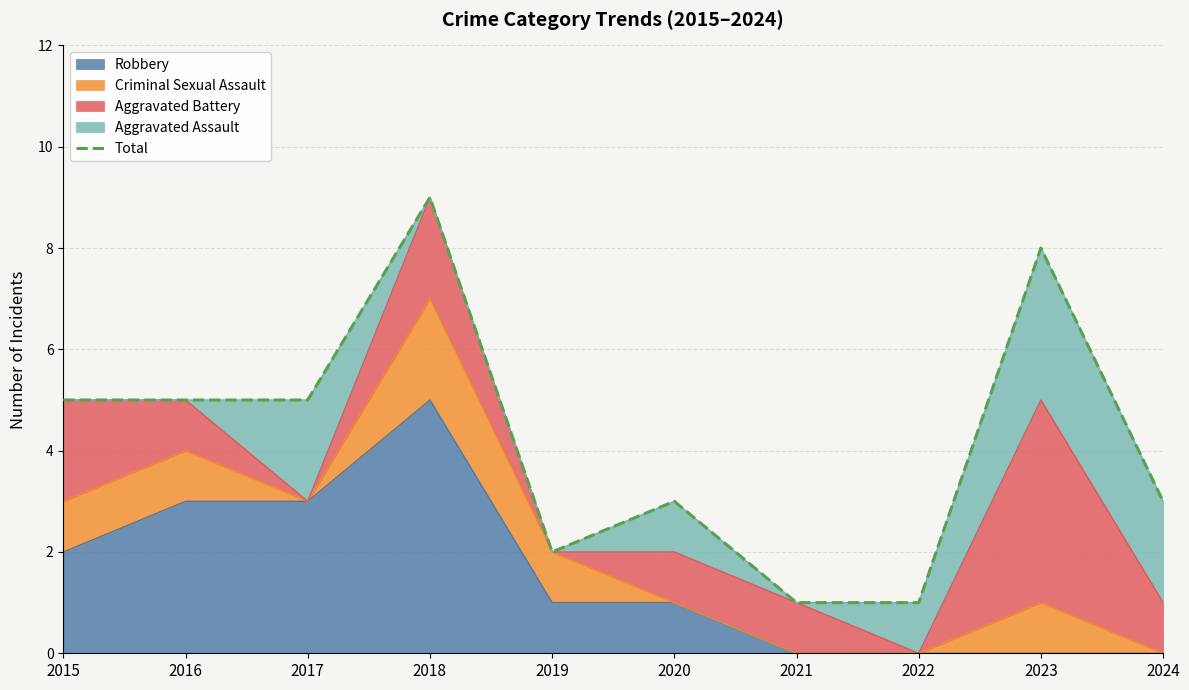

What is the value of the 5th point from the left?

2